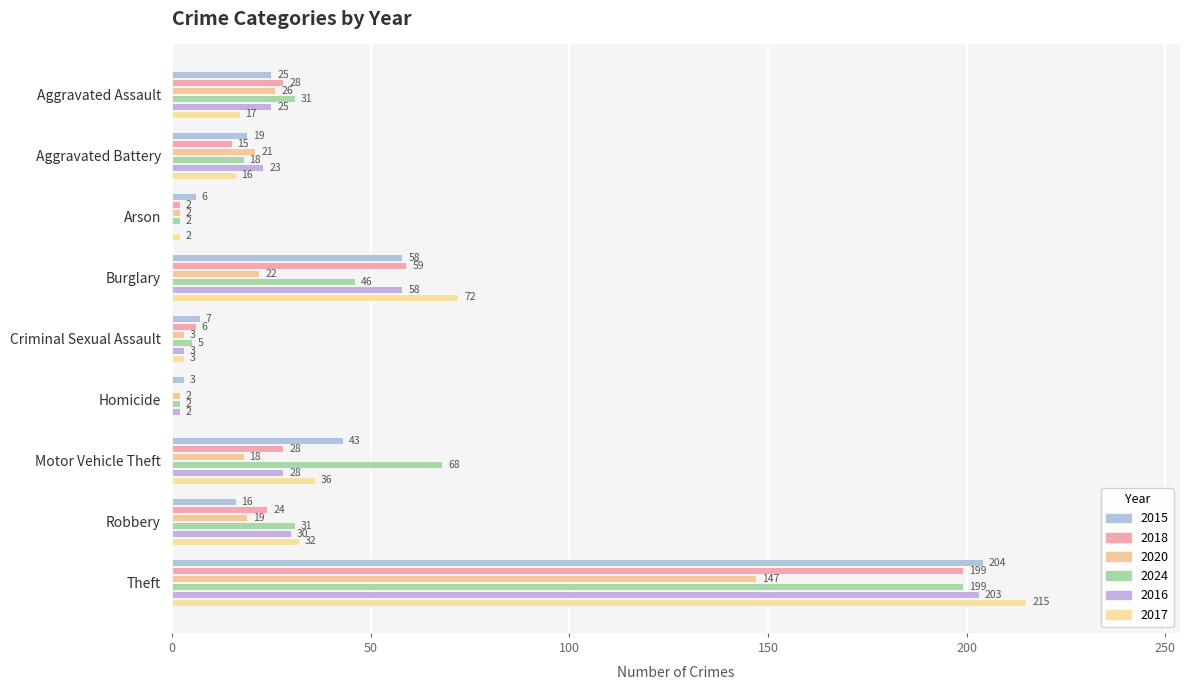

How many positive values does the 2016 series have?

8